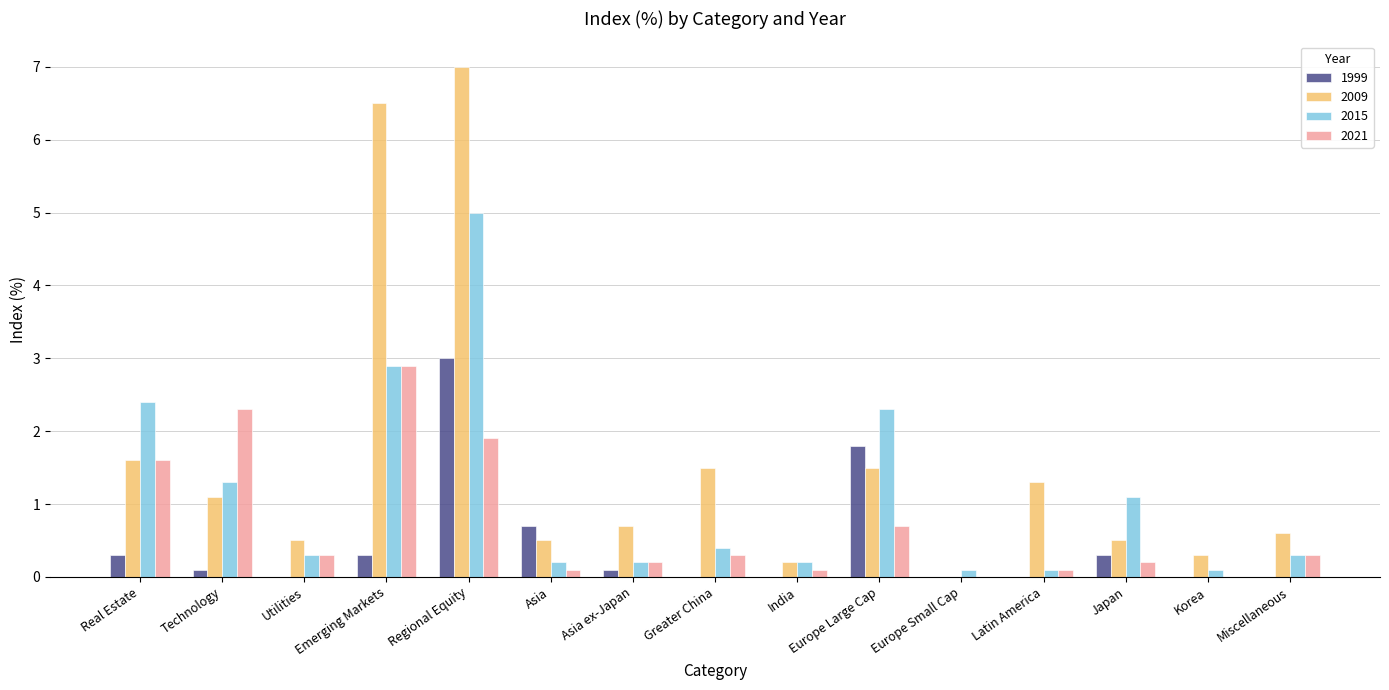

What are all the series names shown in the legend?

1999, 2009, 2015, 2021